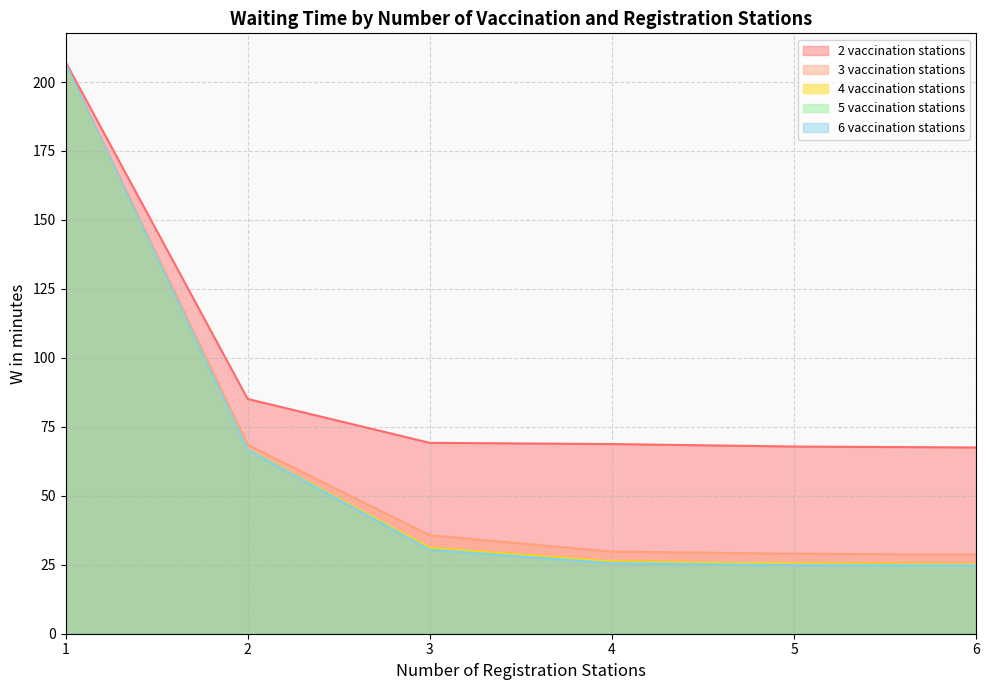

What is the total value across all series at 4?

175.9